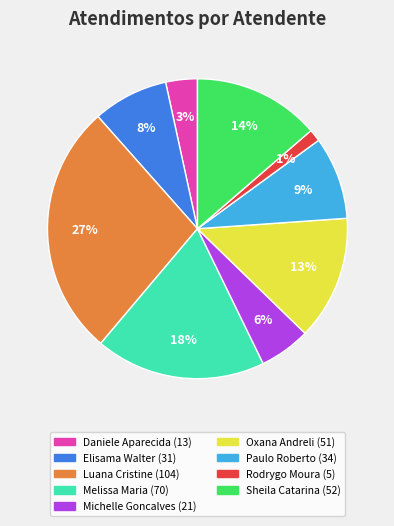

Is there a majority slice in this chart?

No